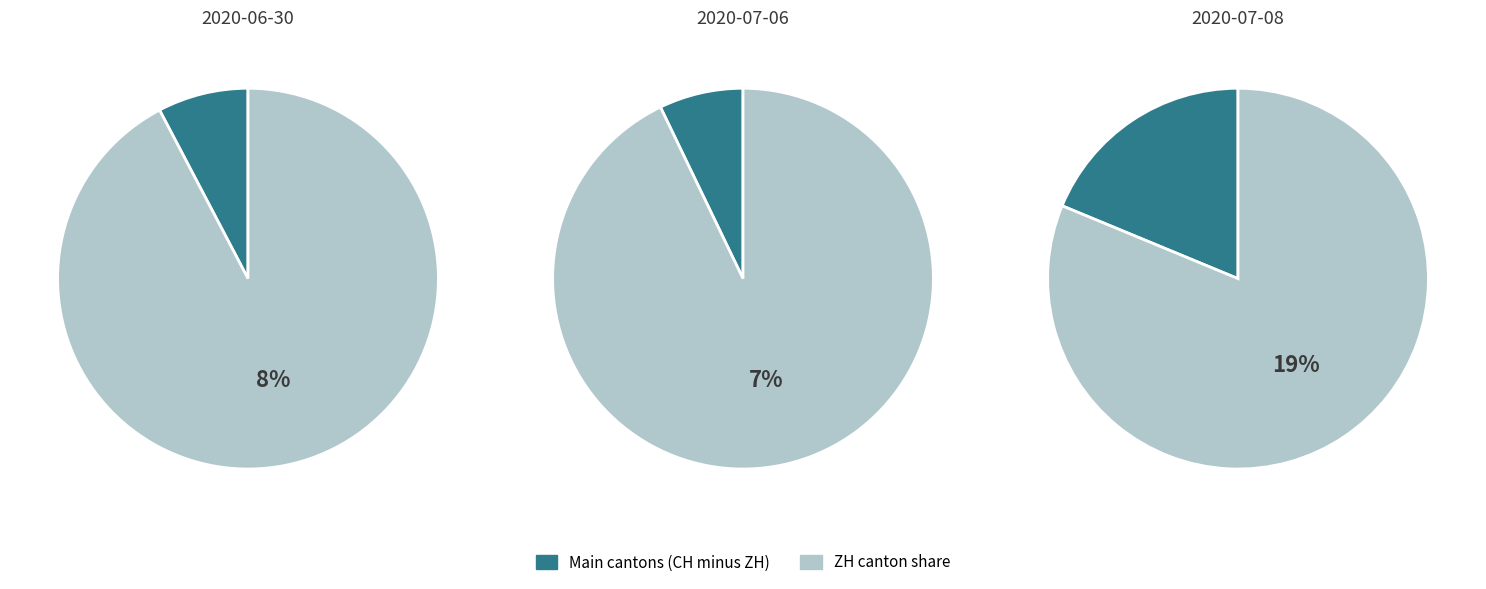

The 1 slice represents 44% of the pie. True or false?

False